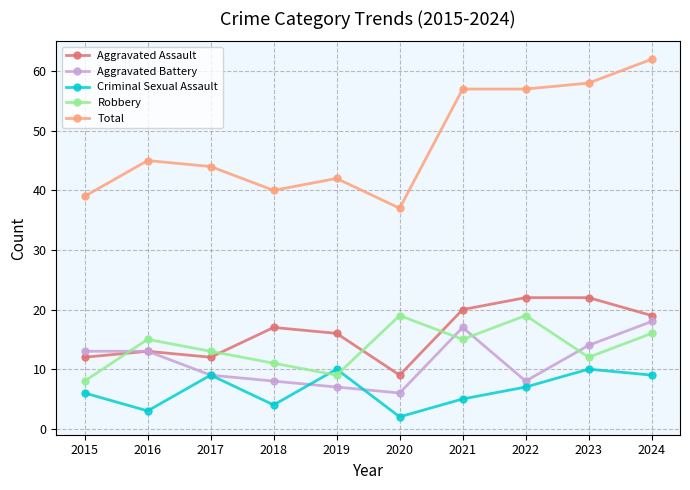

Rank the series by their maximum value, from highest to lowest.

Total, Aggravated Assault, Robbery, Aggravated Battery, Criminal Sexual Assault